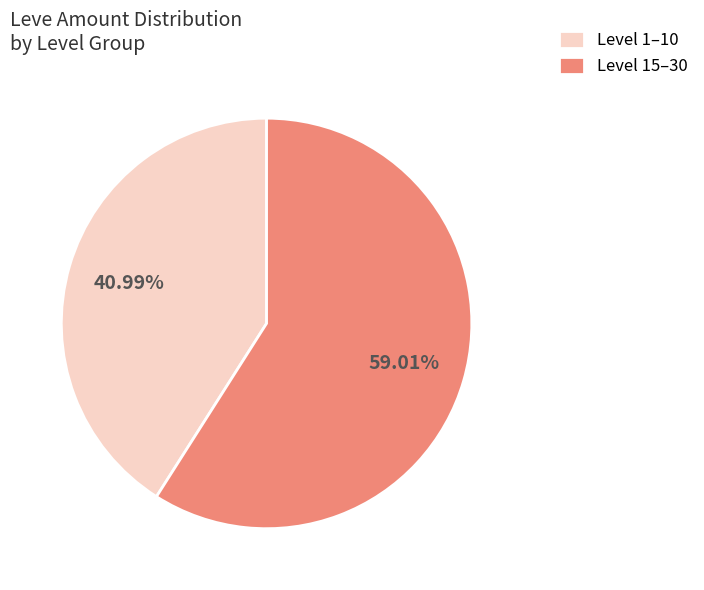

Do Level 15–30 and Level 1–10 together represent more than half of the pie?

Yes